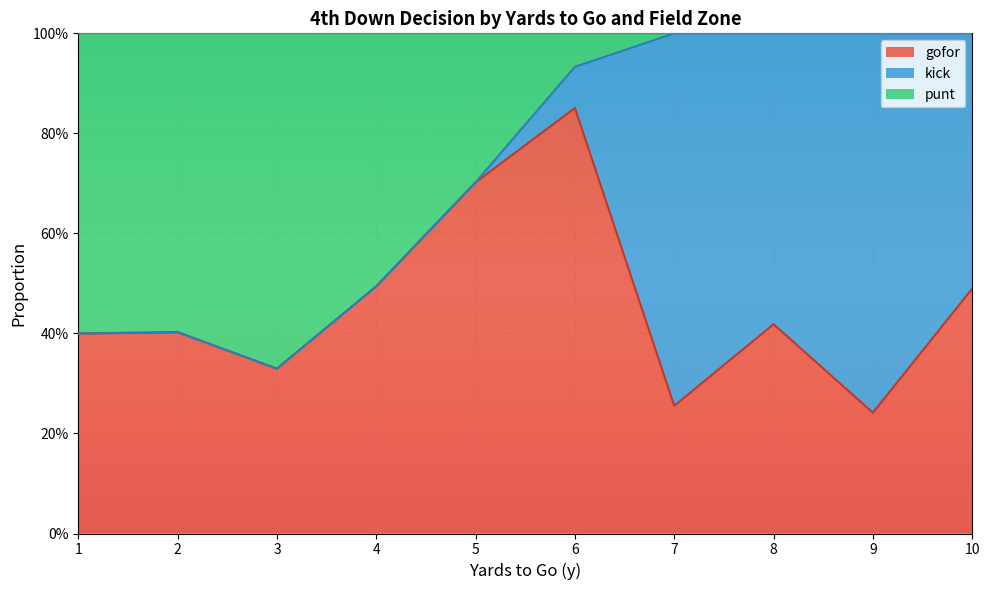

How many lines are shown in the chart?

3